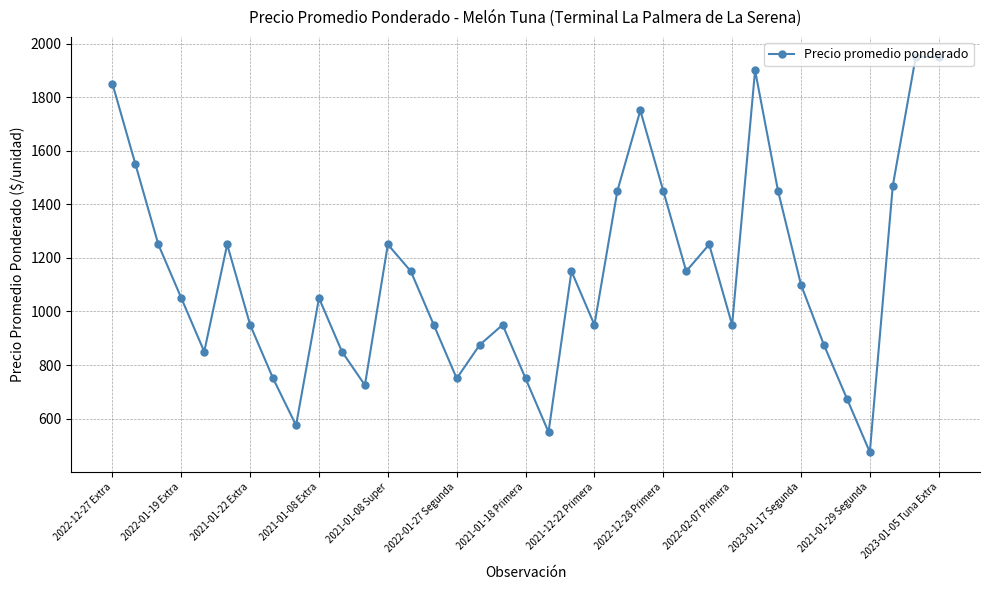

What is the minimum value shown in the chart?

475